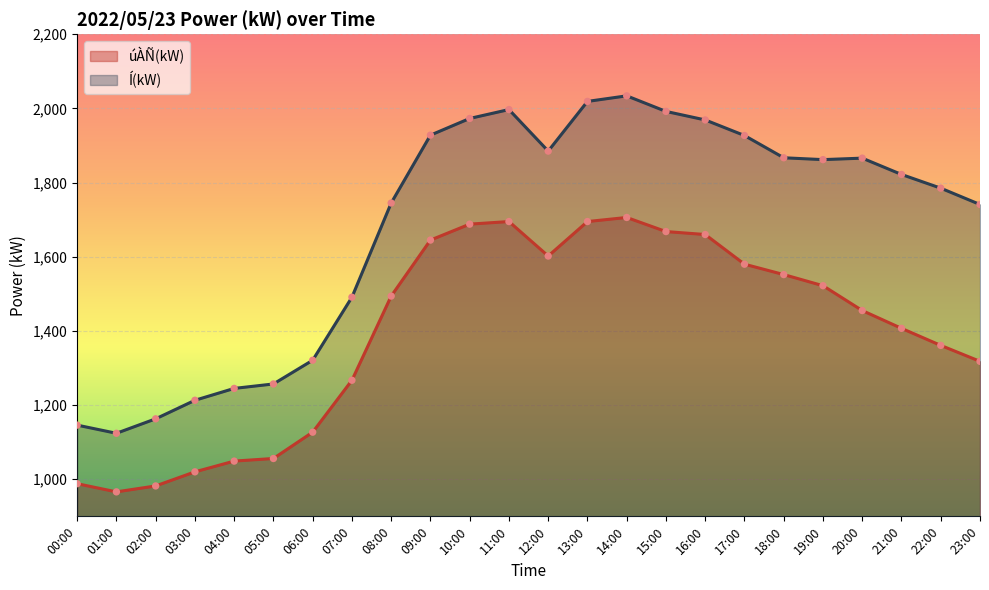

Which series contains the lowest Y value?

úÀÑ(kW)